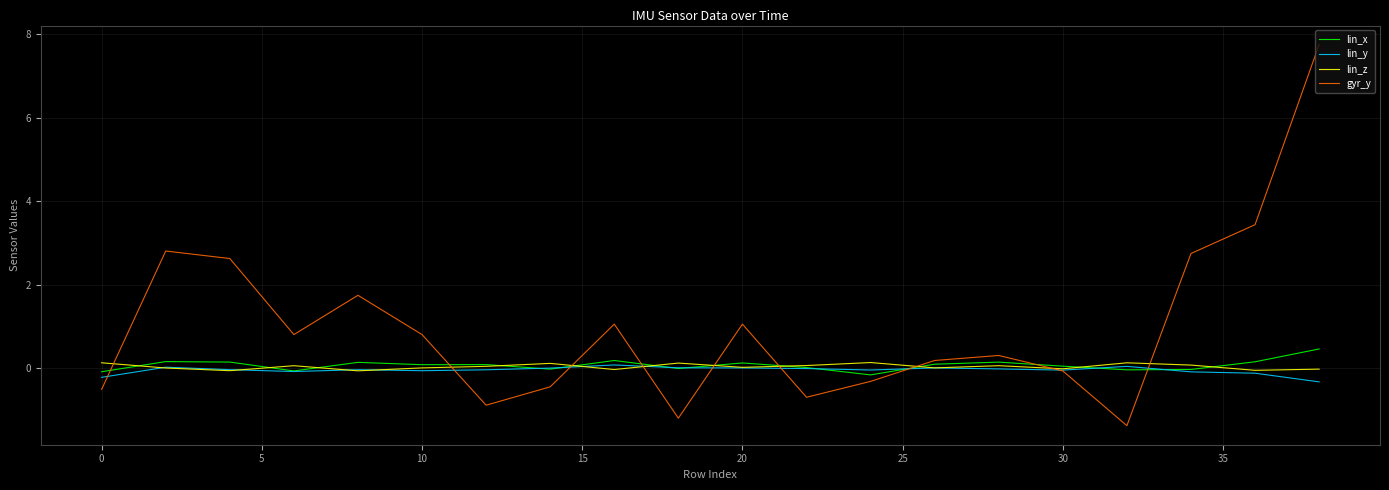

Is this an area chart (filled region under the line)?

No